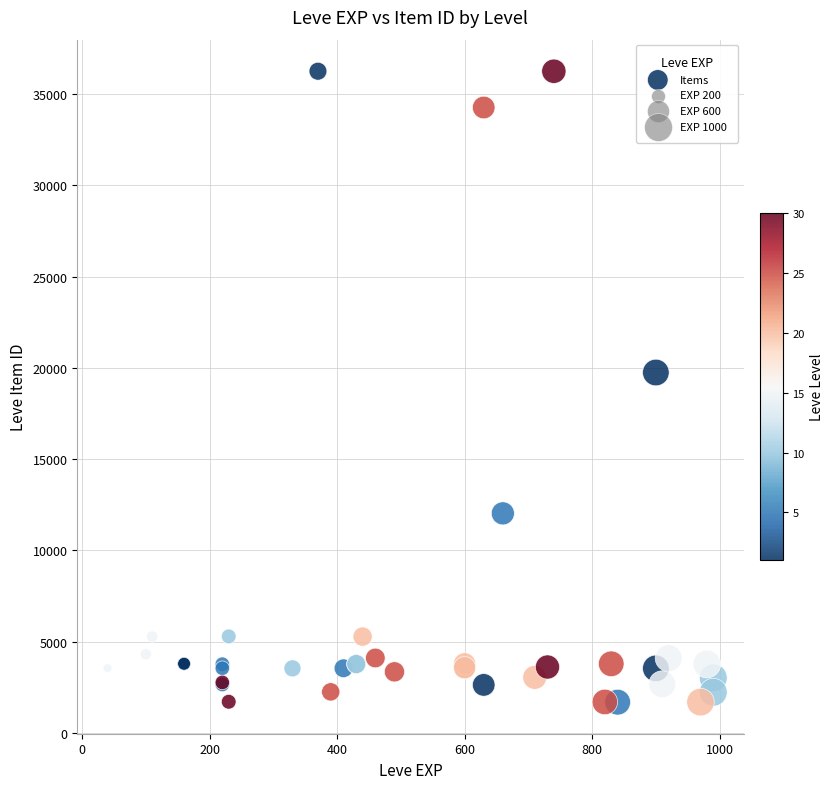

What Y value in the scatter plot is closest to 18967?

19744